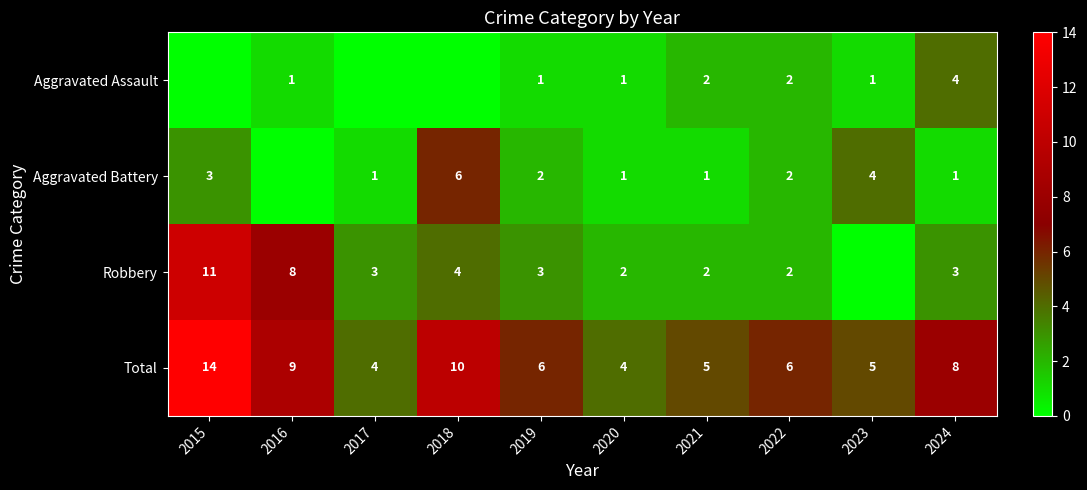

Is it true that Total equals 6 at 2019?

True